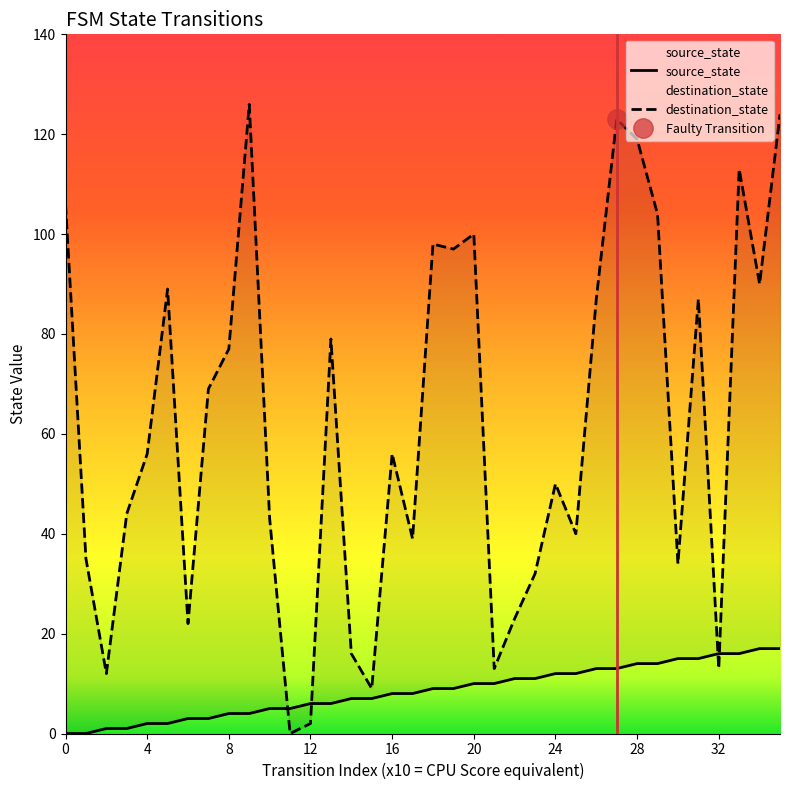

What is the difference between the maximum and minimum values in the destination_state series?

126